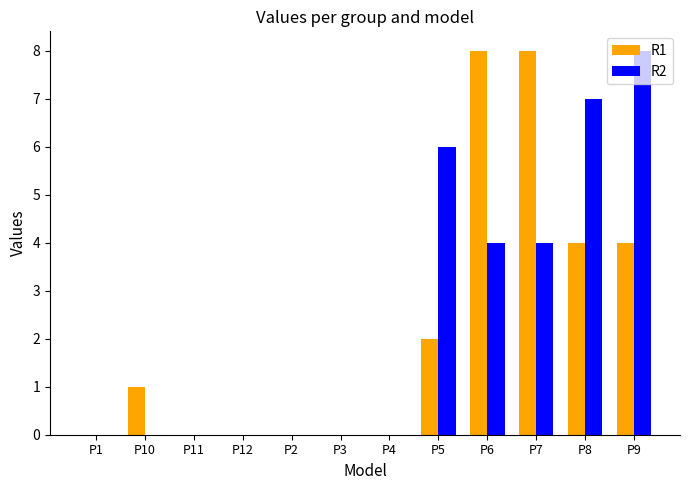

What is the maximum value shown in the chart?

8